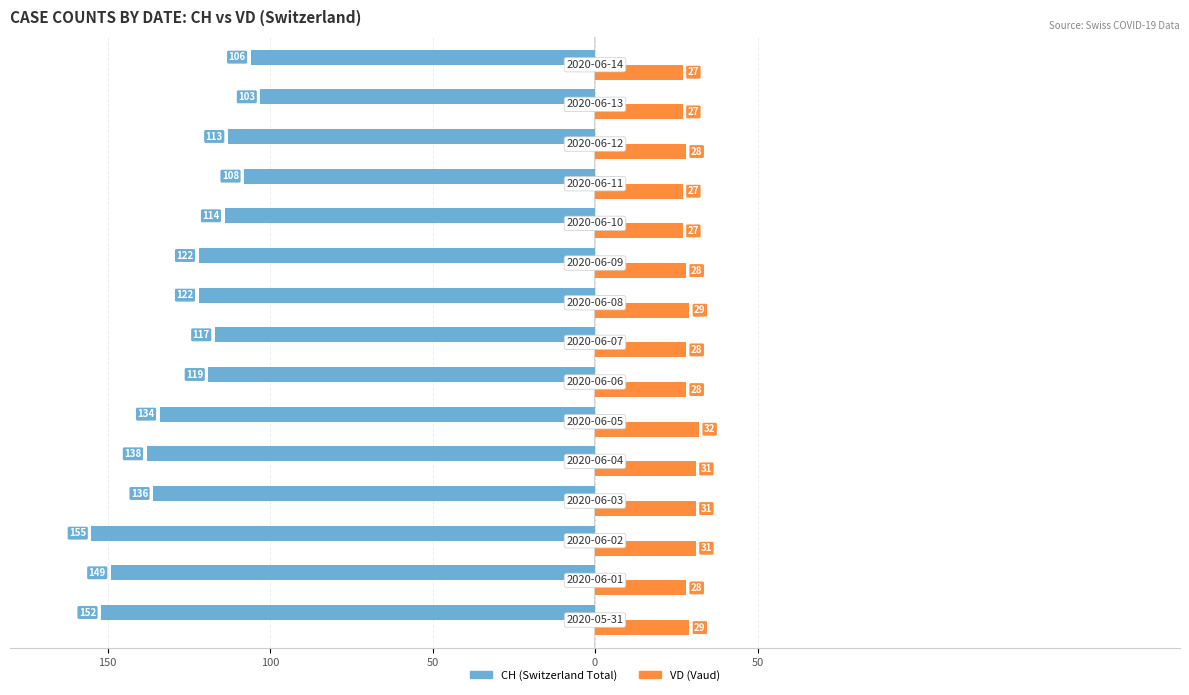

What are all the series names shown in the legend?

CH (Switzerland Total), VD (Vaud)